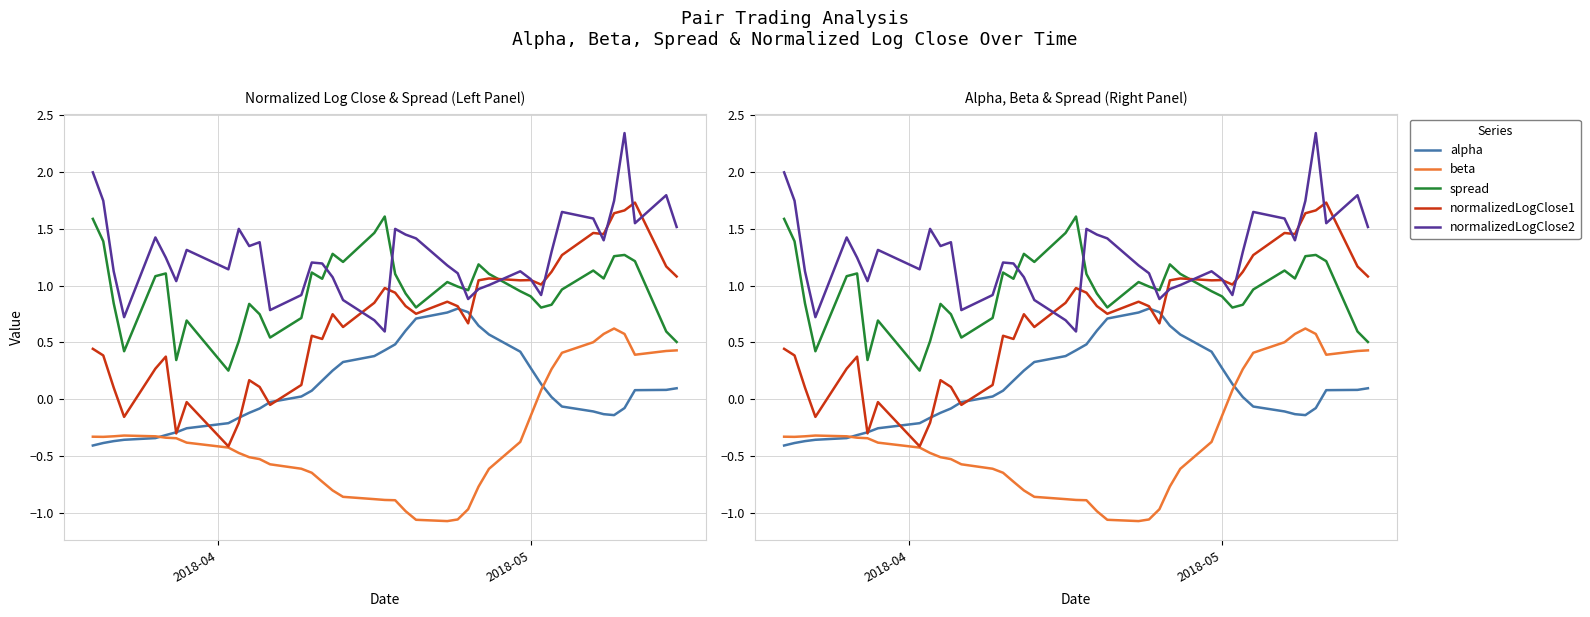

How many distinct data groups are displayed?

5